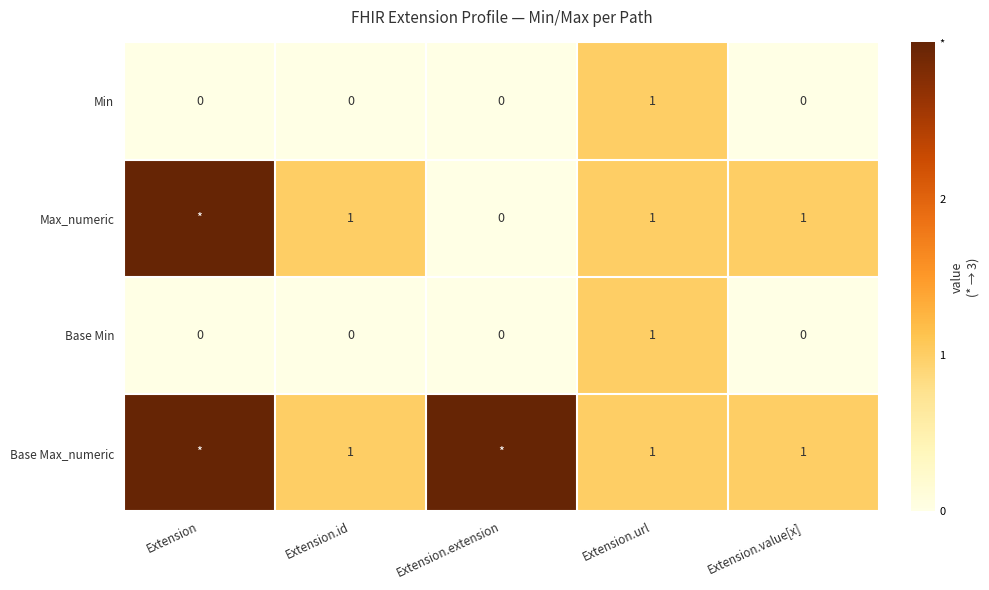

At which category is the sum across all series the highest?

Extension